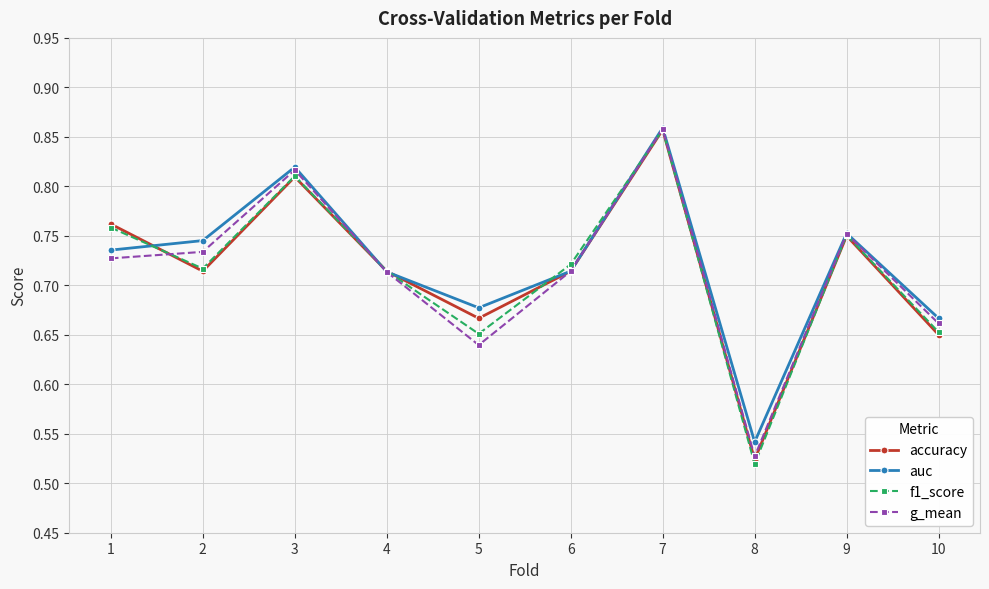

Which series changed the most between 1 and 4?

accuracy